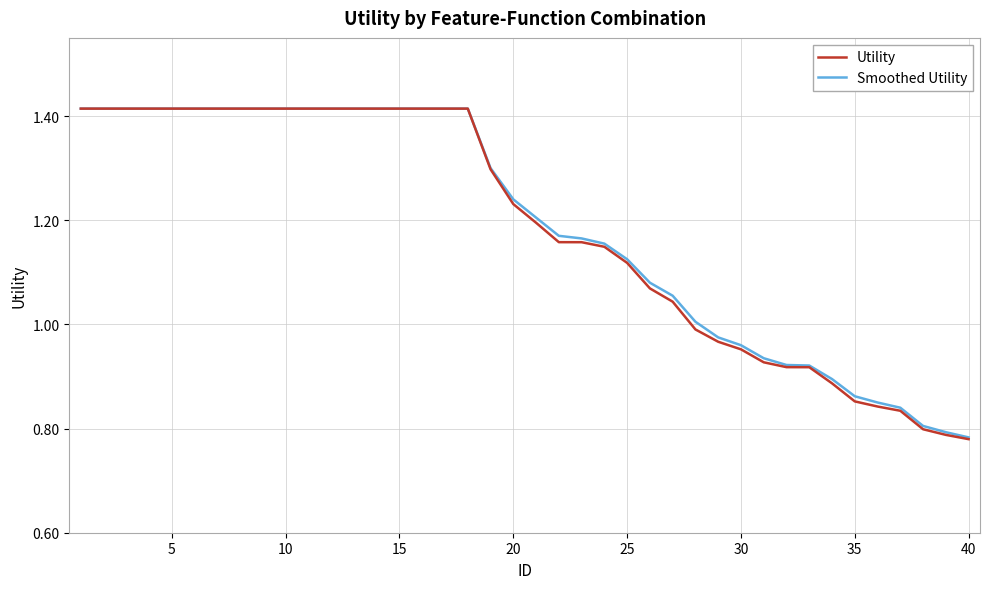

Does the chart have visible grid lines?

Yes